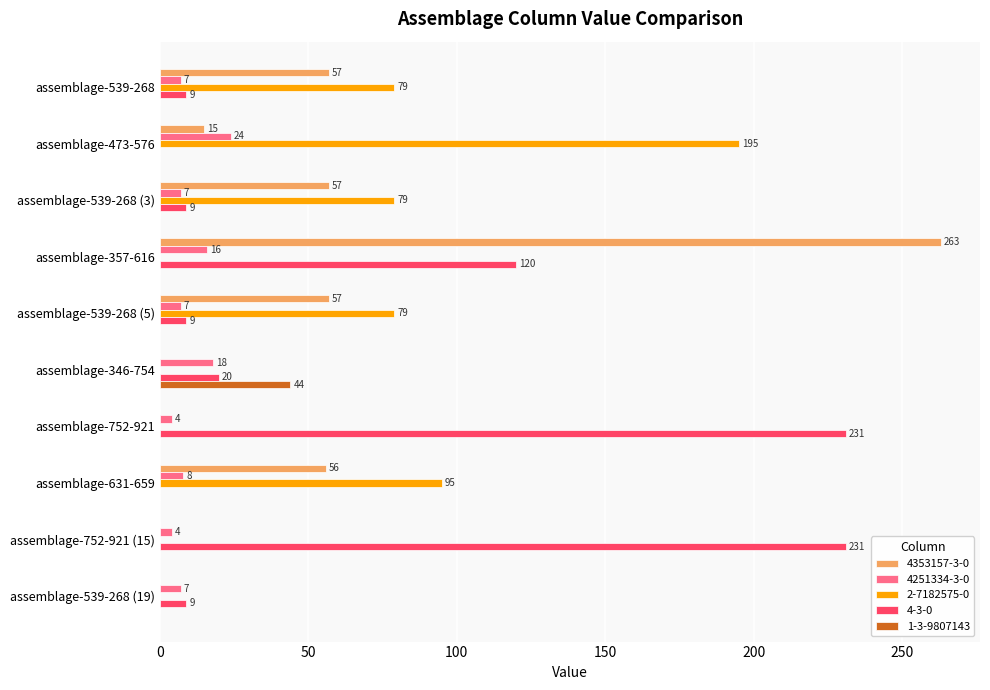

True or false: 1-3-9807143 has a value of 0 at assemblage-539-268 (5).

True